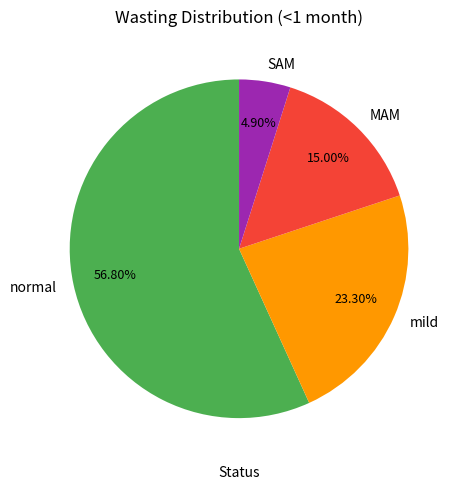

To the nearest percent, what is the combined percentage of normal and SAM?

62%